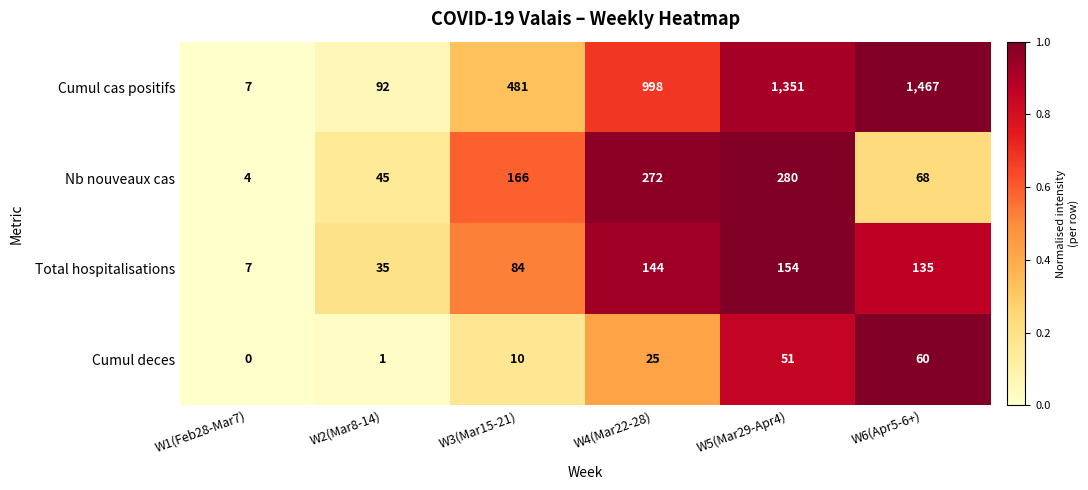

Between W2(Mar8-14) and W3(Mar15-21), which series saw the biggest shift?

Cumul cas positifs